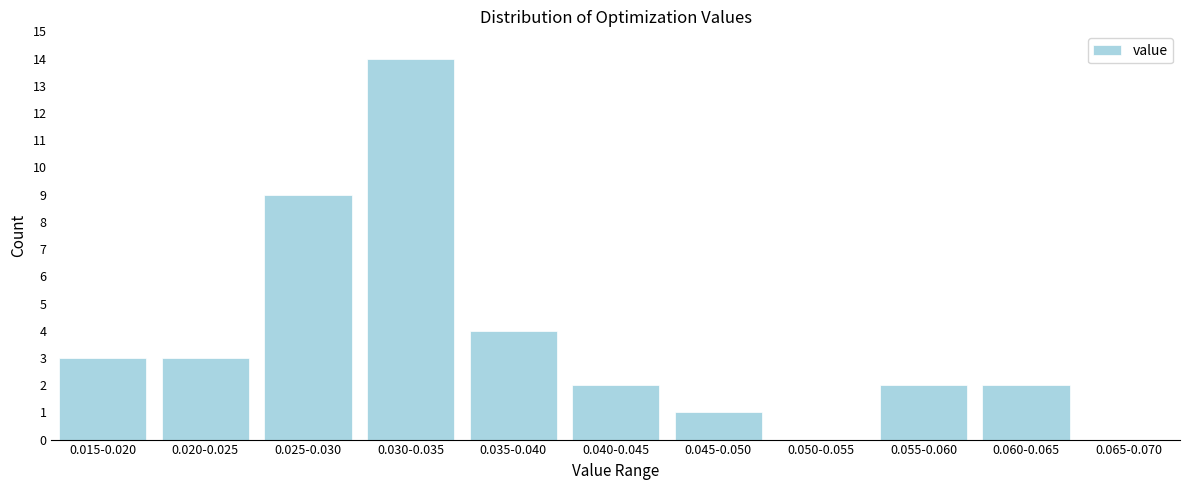

Reading right to left, what are all the values shown in this chart?

0.065-0.070=0	0.060-0.065=2	0.055-0.060=2	0.050-0.055=0	0.045-0.050=1	0.040-0.045=2	0.035-0.040=4	0.030-0.035=14	0.025-0.030=9	0.020-0.025=3	0.015-0.020=3